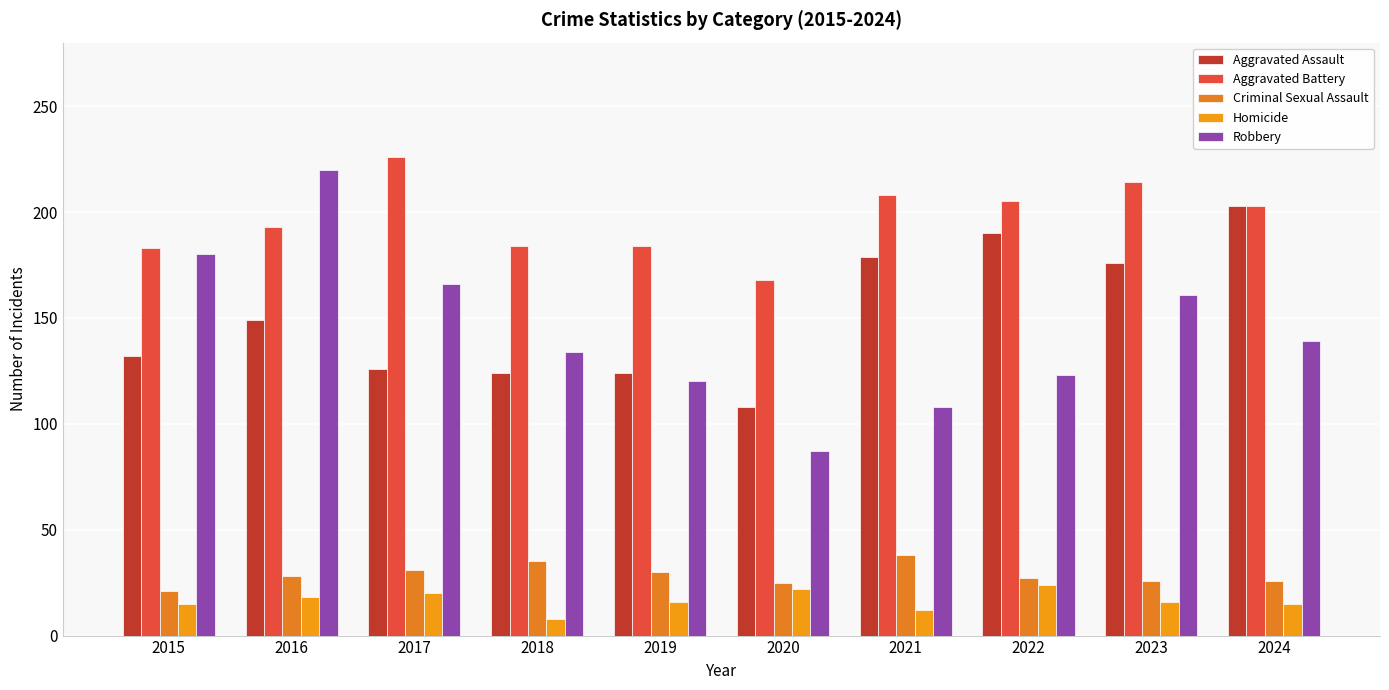

Where is Aggravated Battery nearest to the value 197?

2016